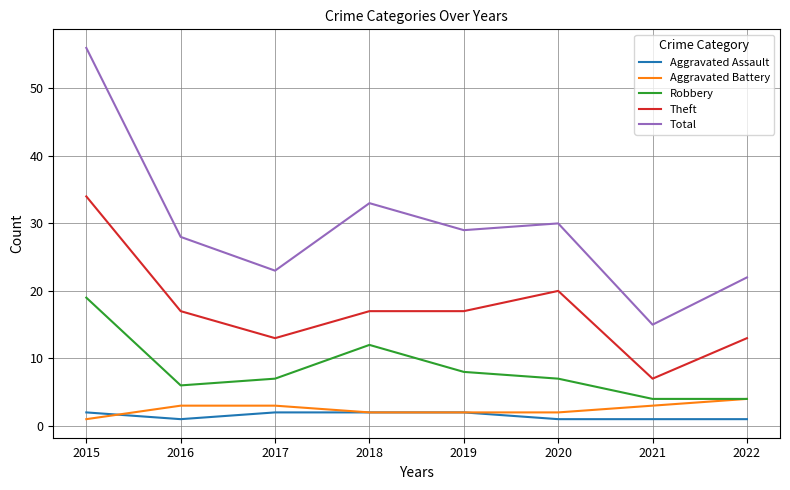

Is the value of Total at 2019 greater than the value of Aggravated Assault at 2018?

Yes